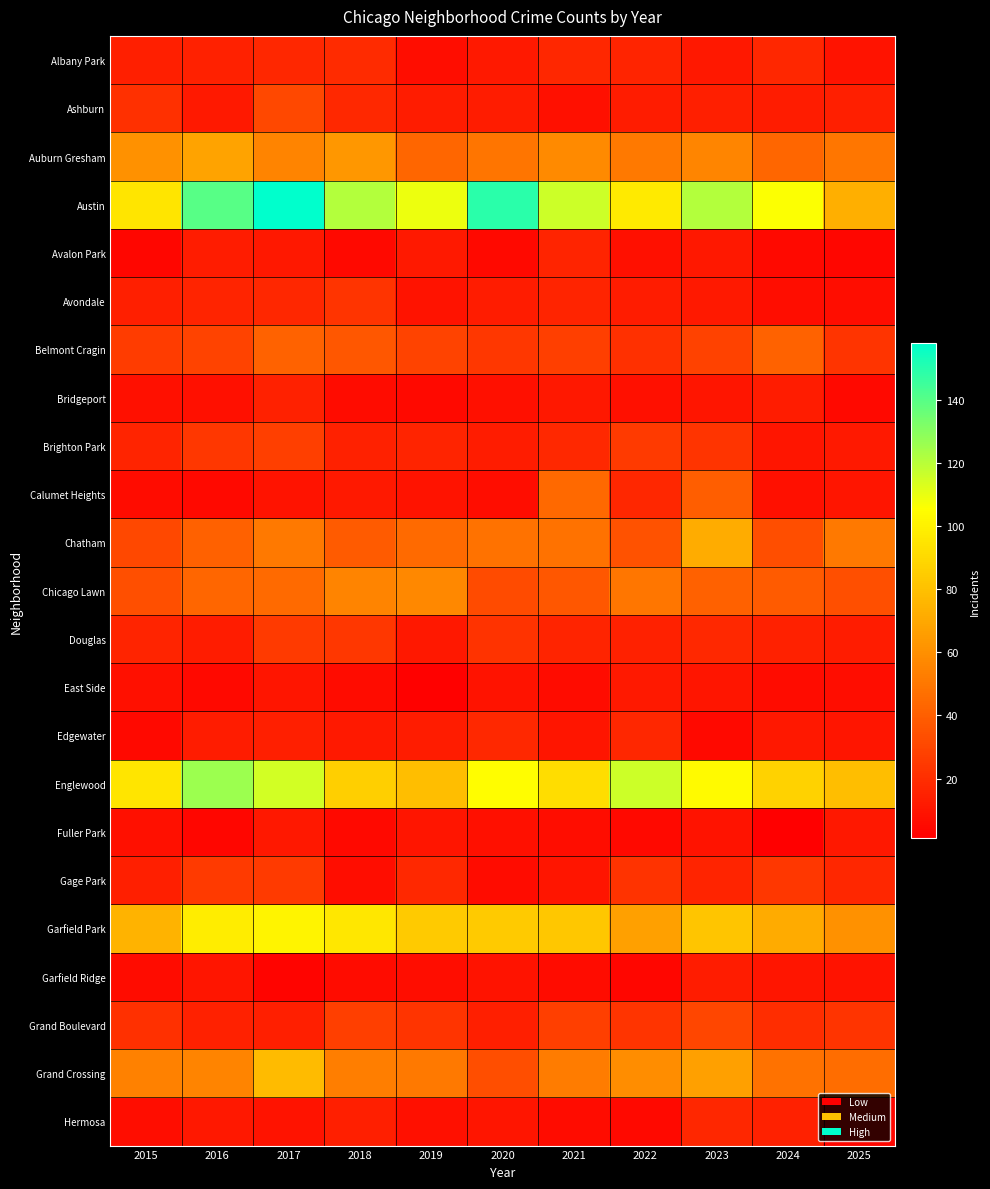

Count the number of categories in the chart.

11